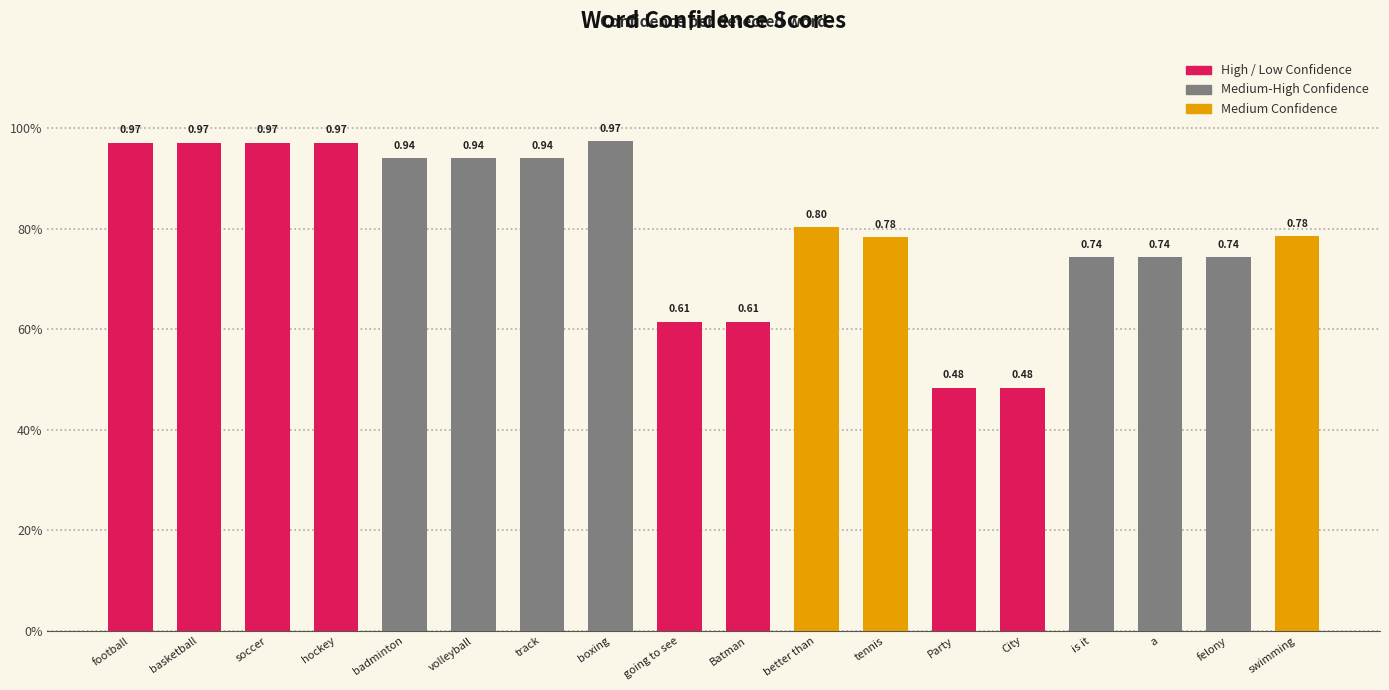

What is the value of the 10th bar from the left?

0.6